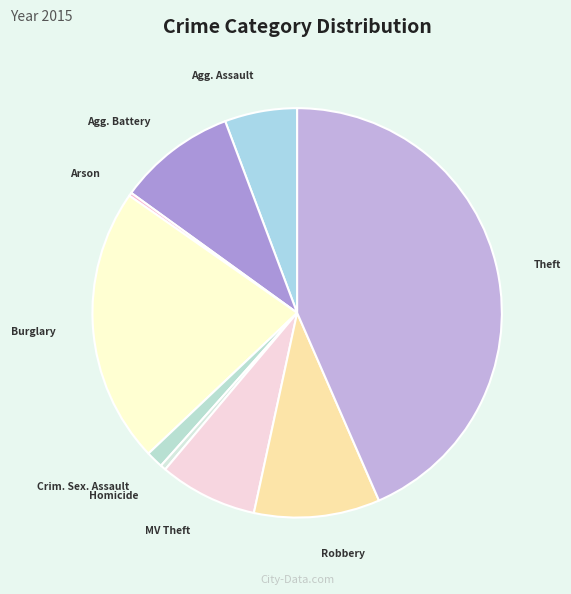

Rank the categories by value from highest to lowest.

Theft, Burglary, Robbery, Aggravated Battery, Motor Vehicle Theft, Aggravated Assault, Criminal Sexual Assault, Homicide, Arson